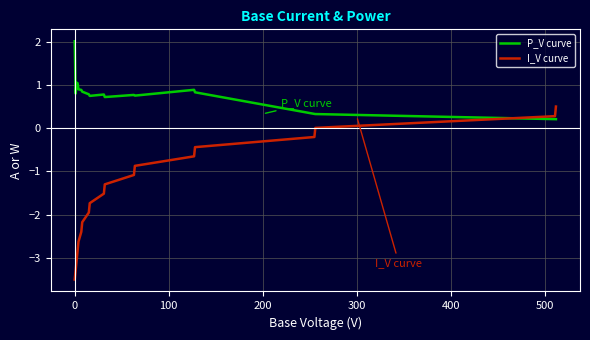

What is the difference between the second highest and minimum values in the P_V curve series?

0.8